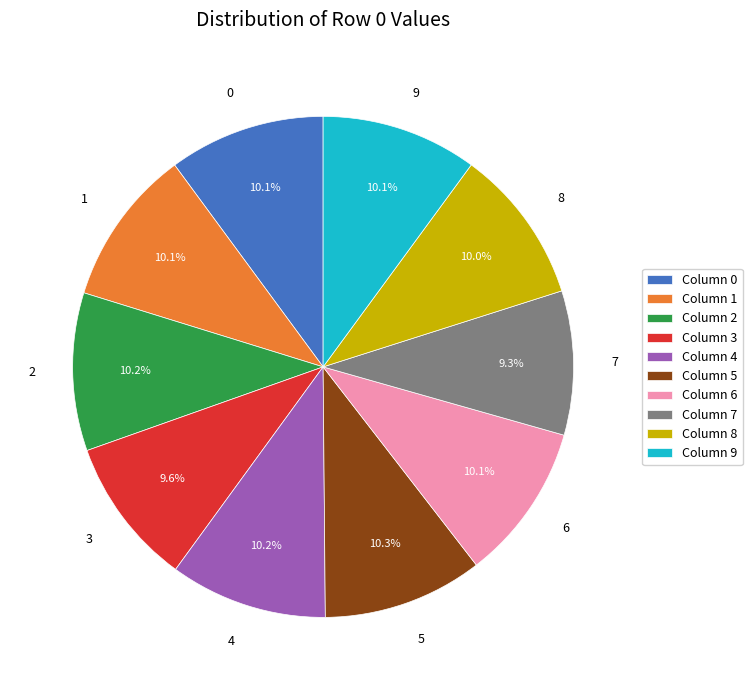

Combined, what portion of the pie is 0 and 3?

19.7%